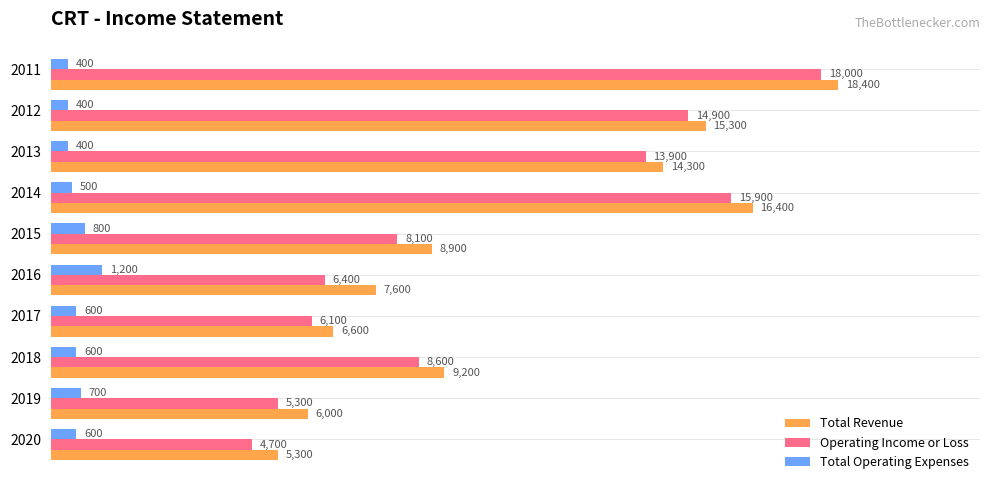

Which category has the highest value across all series?

2011